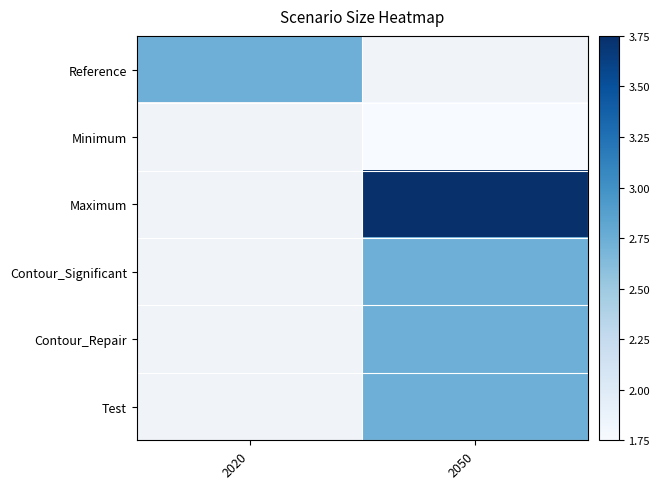

Which category has the highest value across all series?

2050